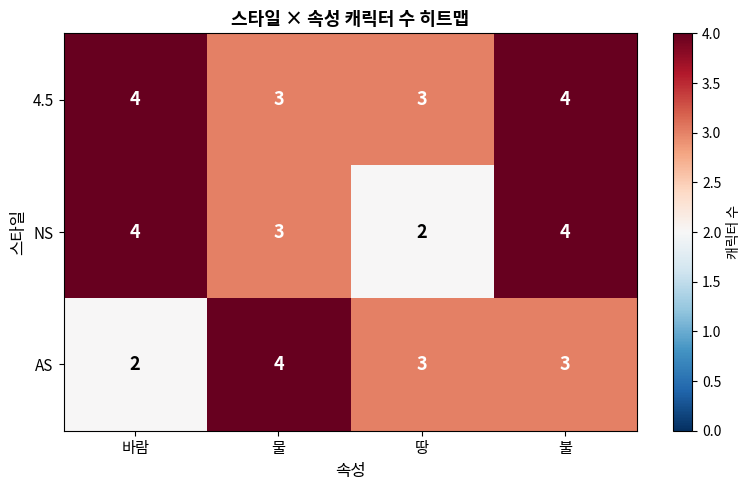

What is the average value of the NS series?

3